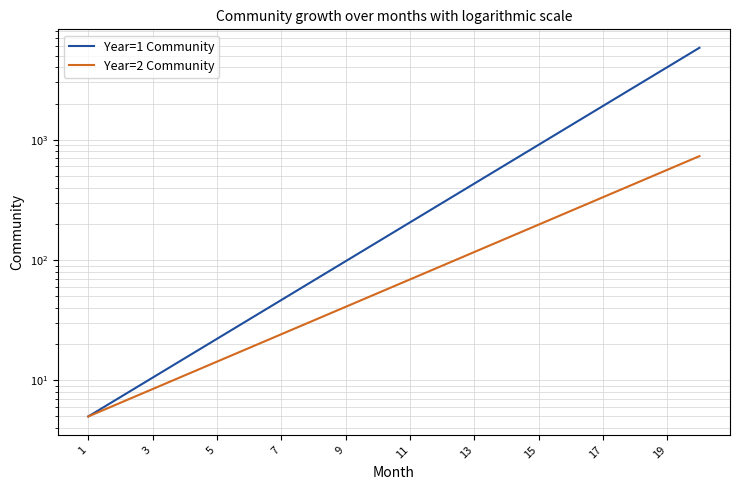

Between 1 and 13, which series saw the biggest shift?

Year=1 Community